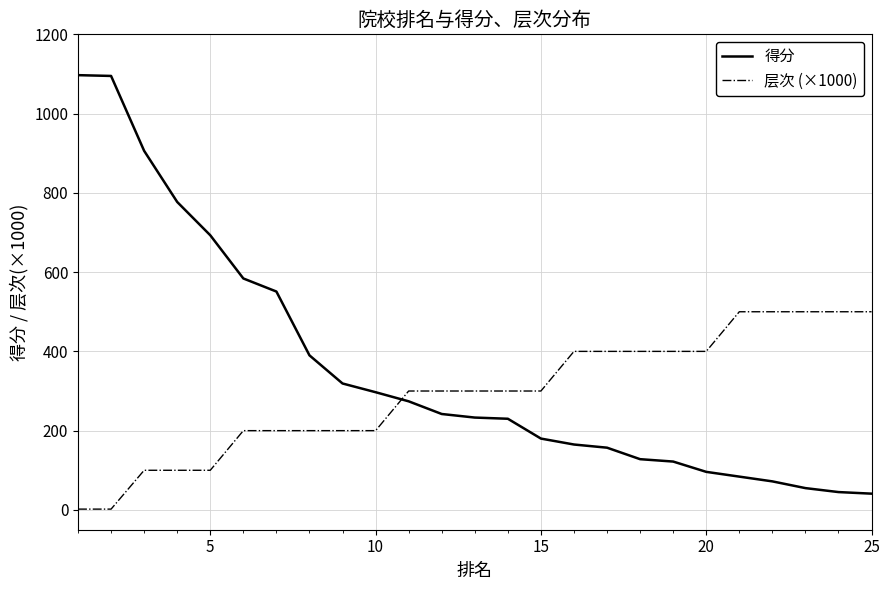

Which series ends up on top after the final intersection of 得分 and 层次 (×1000)?

层次 (×1000)